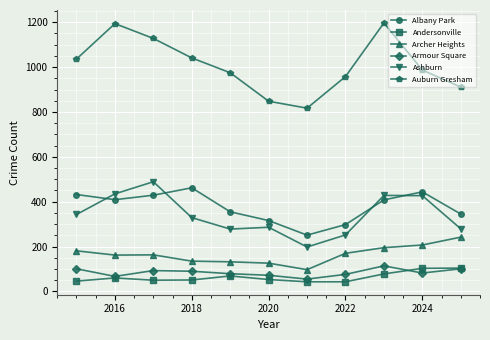

What is the highest value of the Andersonville series?

104